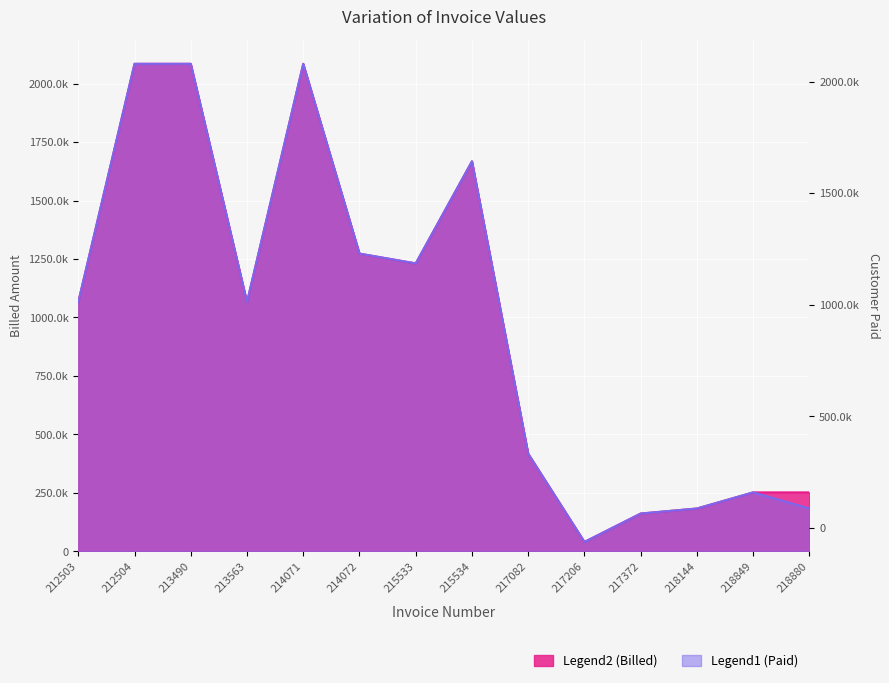

Reading right to left, list all the values displayed in this chart.

Billed: 251968.4	251968.4	182962.0	161419.5	40000.0	416929.4	1667717.7	1231156.9	1272954.0	2084647.2	1065694.1	2084647.2	2084647.2	1065694.1
CustomerPaid: 182962.0	251968.4	182962.0	161419.5	40000.0	416929.4	1667717.7	1231156.9	1272954.0	2084647.2	1065694.1	2084647.2	2084647.2	1065694.1